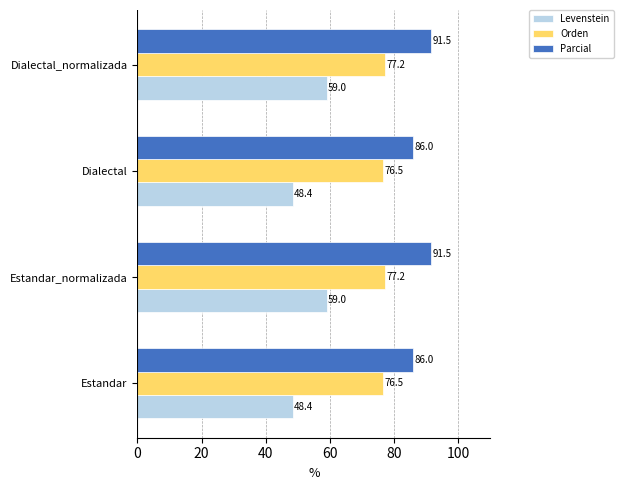

What is the smallest value displayed?

48.4